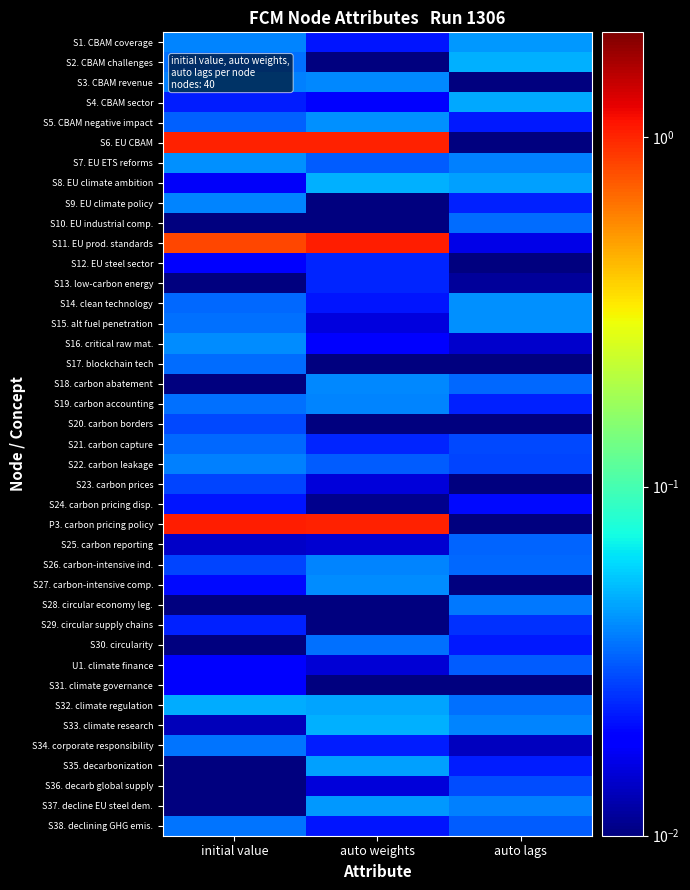

What is the total value across all series at auto weights?

4.0